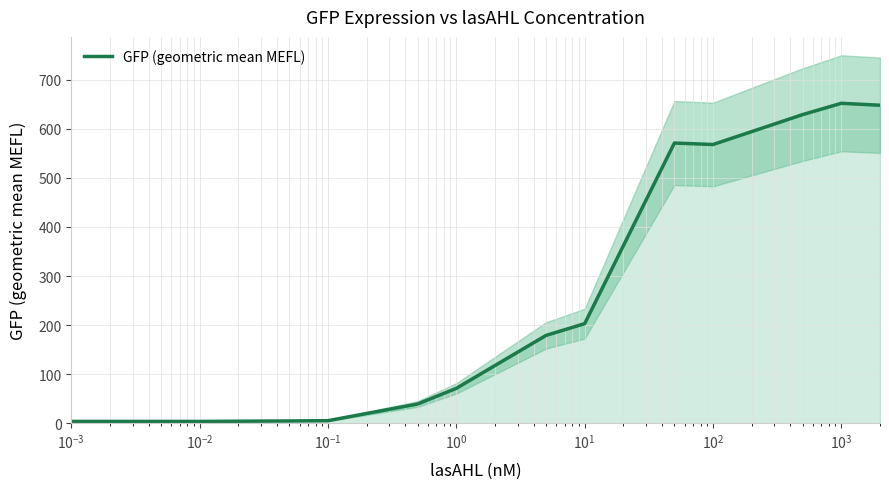

What is the maximum value for GFP (geometric mean MEFL)?

652.0